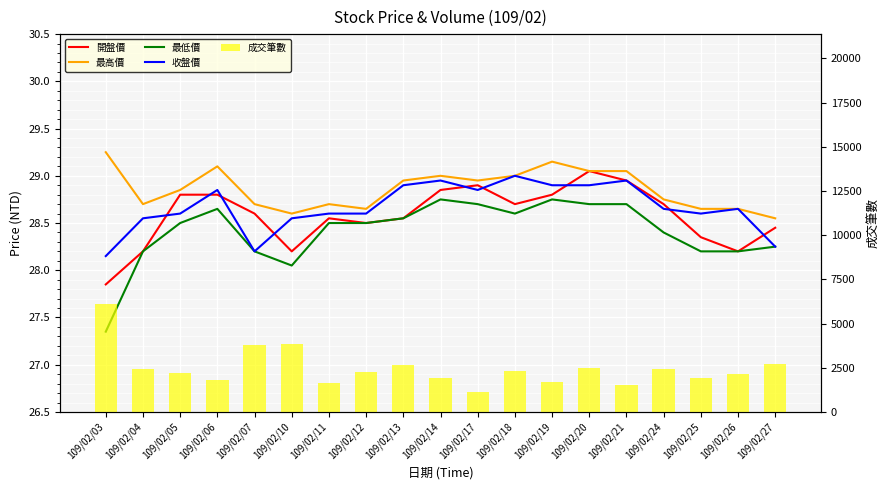

Rank the series at 109/02/12 from lowest to highest value.

開盤價, 最低價, 收盤價, 最高價, 成交筆數